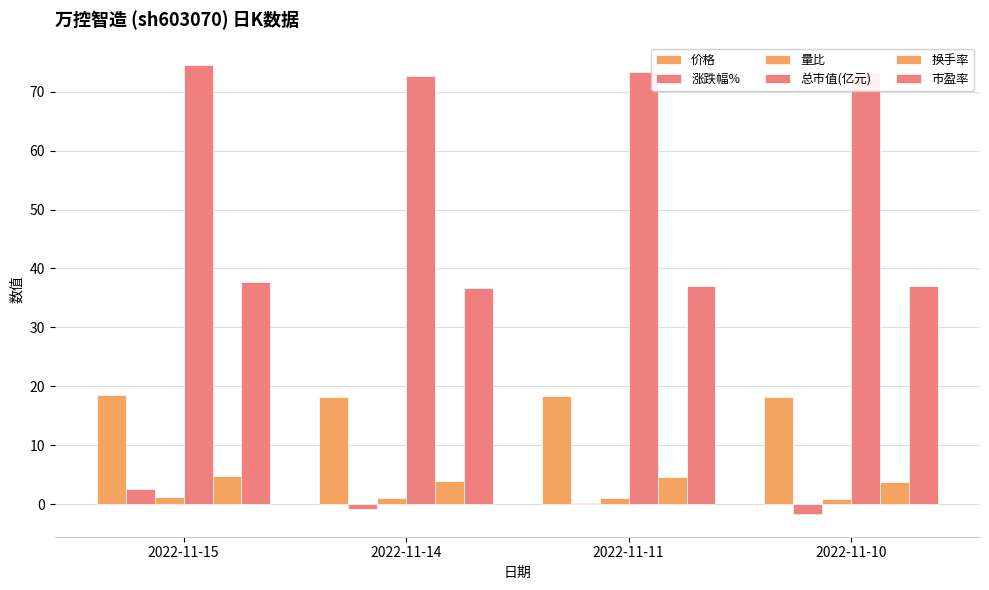

What is the sum of the 市盈率 values at 2022-11-10 and 2022-11-14?

73.6